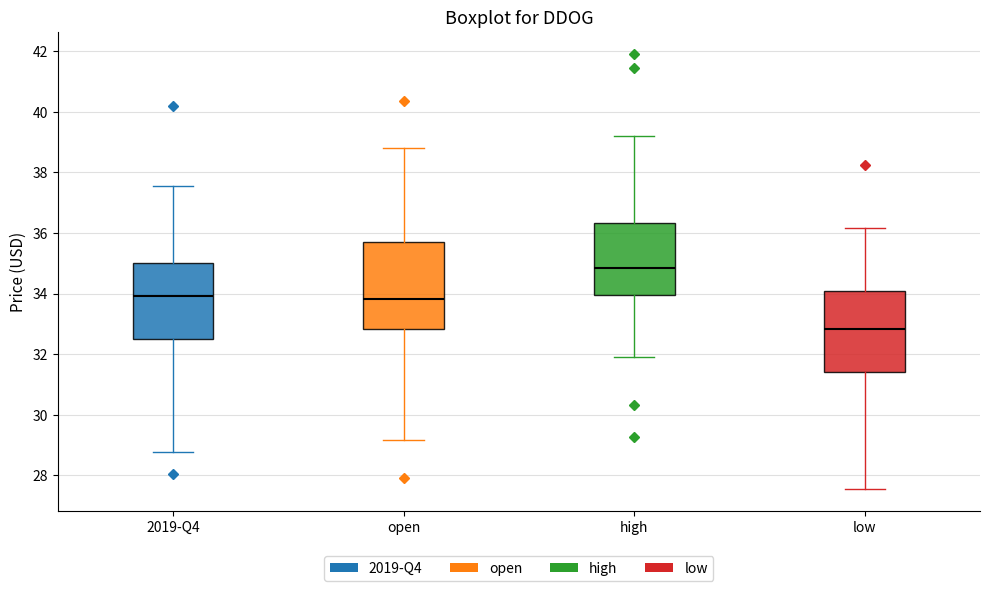

Reading left to right, transcribe this box plot: for each box, give where its median line is, the range the box spans, and where its two whiskers end, as read against the y-axis. The values are not printed on the chart, so give them approximately, as read against the axis.

2019-Q4: median 34.0, box 32.4 to 35.0, whiskers 28.8 to 37.6
open: median 33.8, box 32.8 to 35.8, whiskers 29.2 to 38.8
high: median 34.8, box 34.0 to 36.4, whiskers 32.0 to 39.2
low: median 32.8, box 31.4 to 34.0, whiskers 27.6 to 36.2